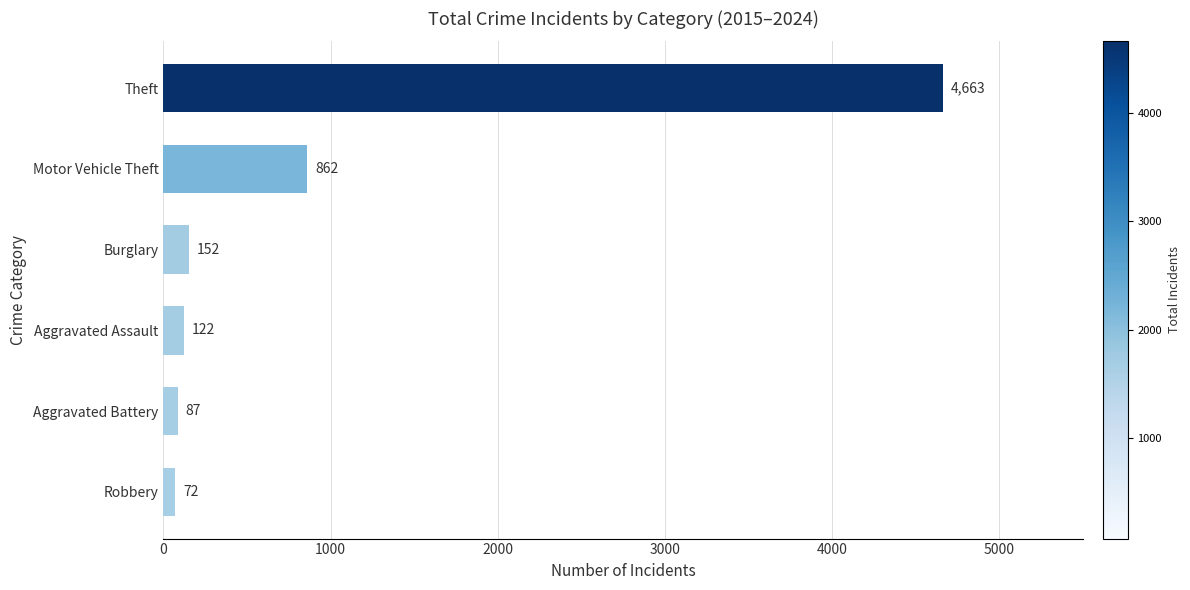

Which has a higher value, Motor Vehicle Theft or Theft?

Theft